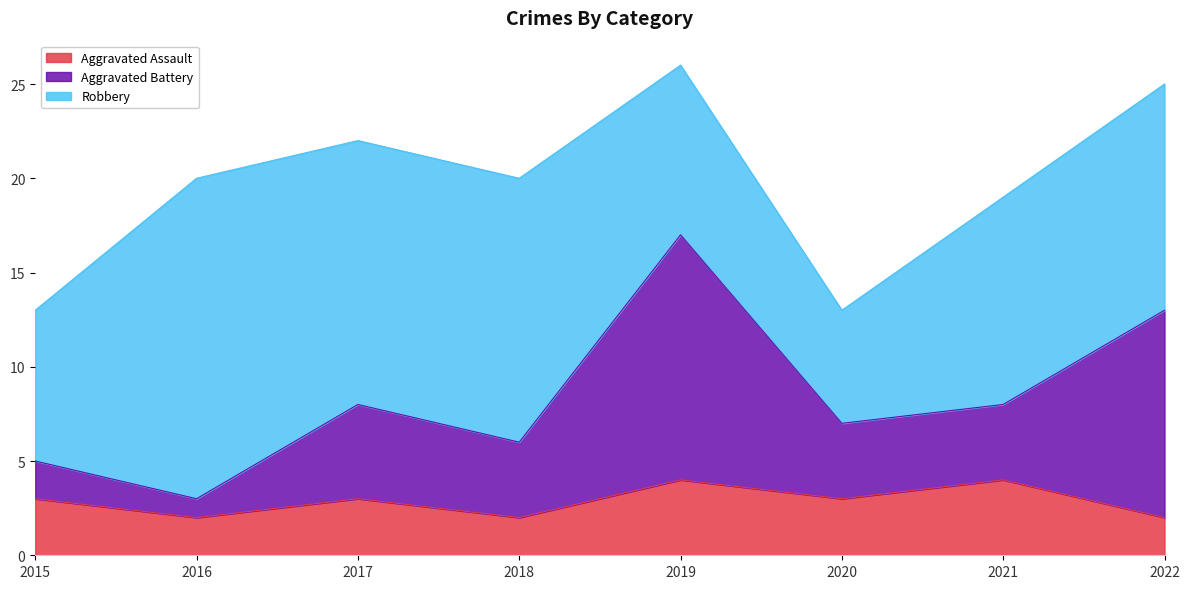

Where does the Aggravated Battery series first go above 8?

2019